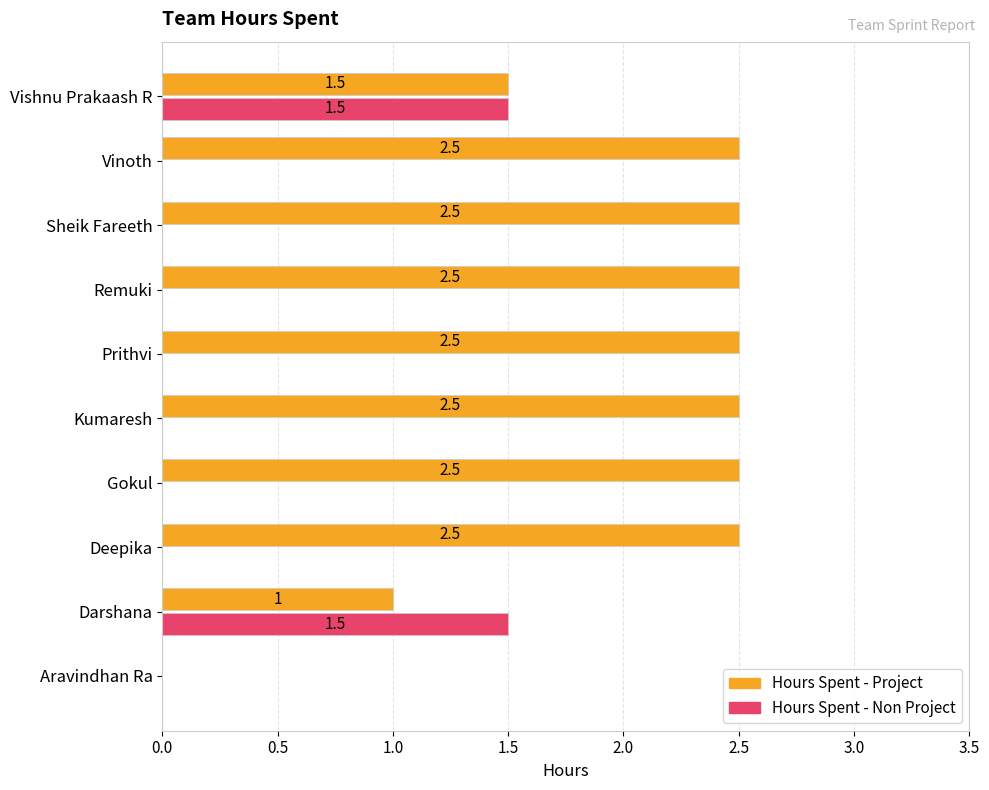

True or false: Hours Spent - Project has a value of 2.5 at Deepika.

True